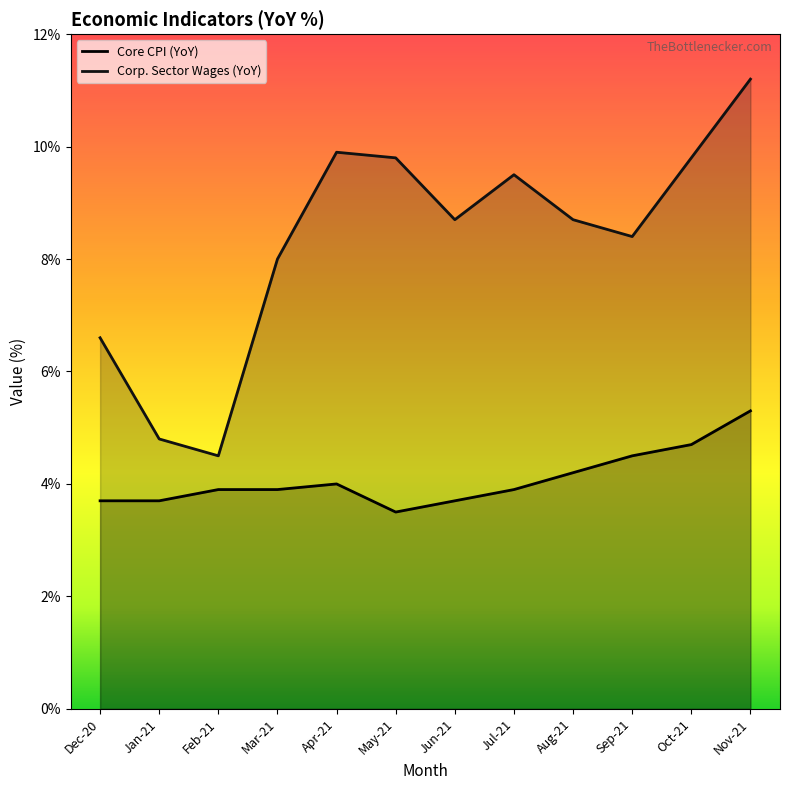

List the series in order of their peak value, highest first.

Corp. Sector Wages (YoY), Core CPI (YoY)